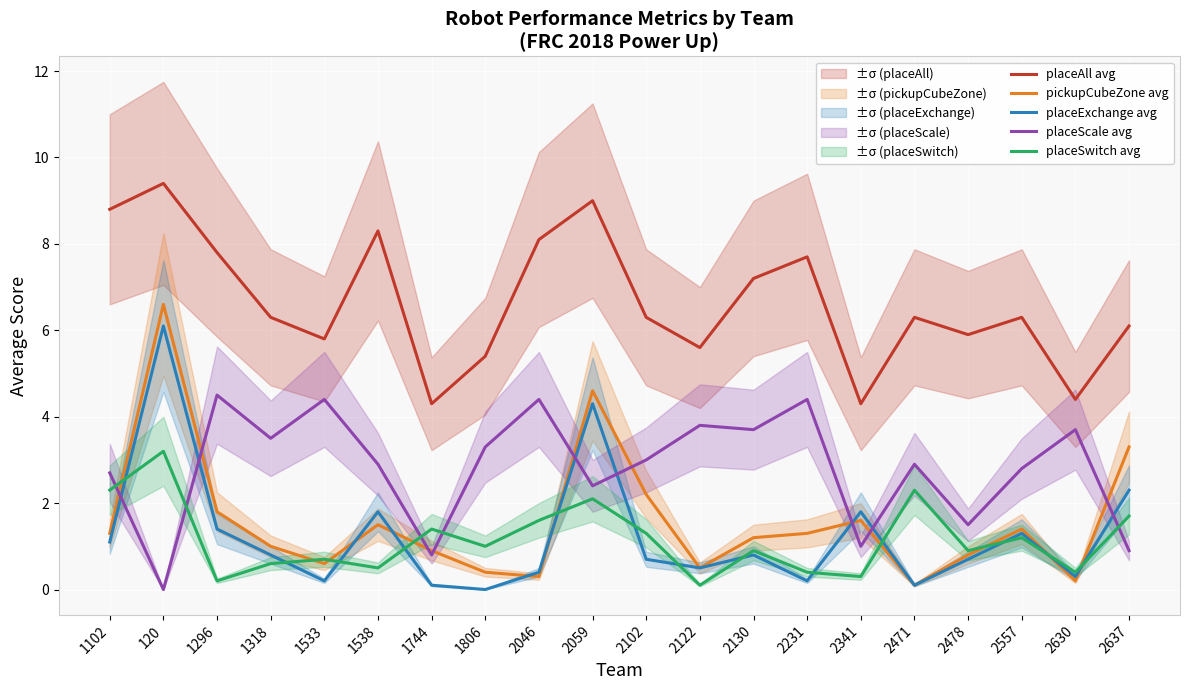

At which category is the sum across all series the highest?

120